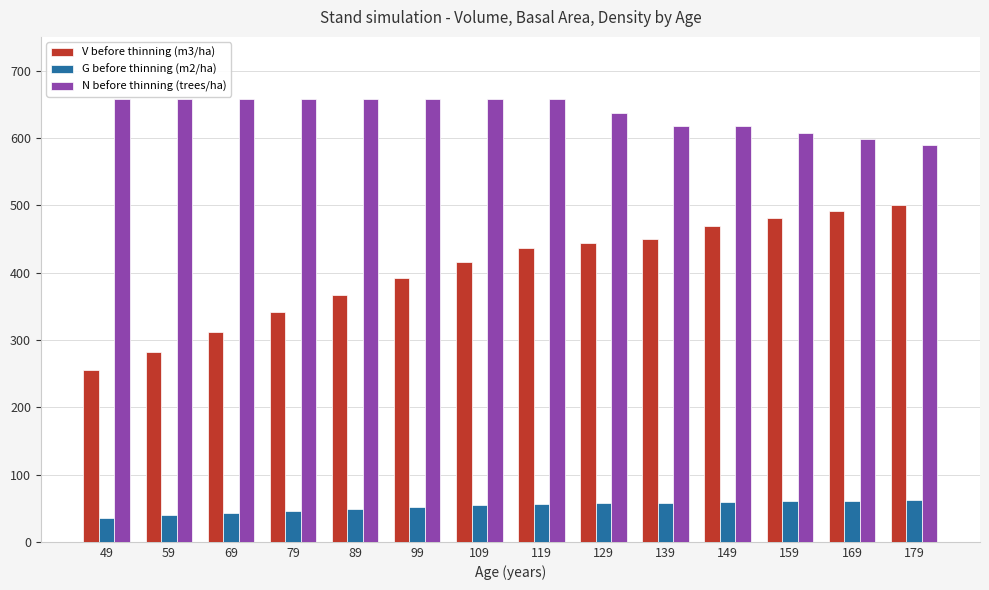

Between 99 and 109, which series saw the biggest shift?

V before thinning (m3/ha)